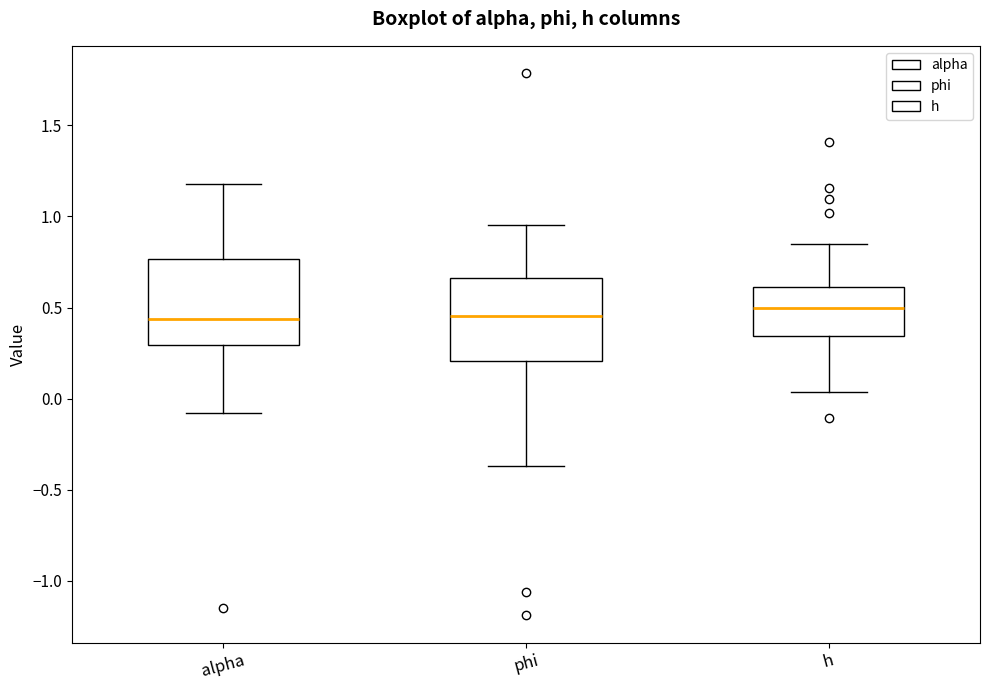

Reading left to right, transcribe this box plot: for each box, give where its median line is, the range the box spans, and where its two whiskers end, as read against the y-axis. The values are not printed on the chart, so give them approximately, as read against the axis.

alpha: median 0.45, box 0.30 to 0.75, whiskers -0.10 to 1.20
phi: median 0.45, box 0.20 to 0.65, whiskers -0.35 to 0.95
h: median 0.50, box 0.35 to 0.60, whiskers 0.05 to 0.85